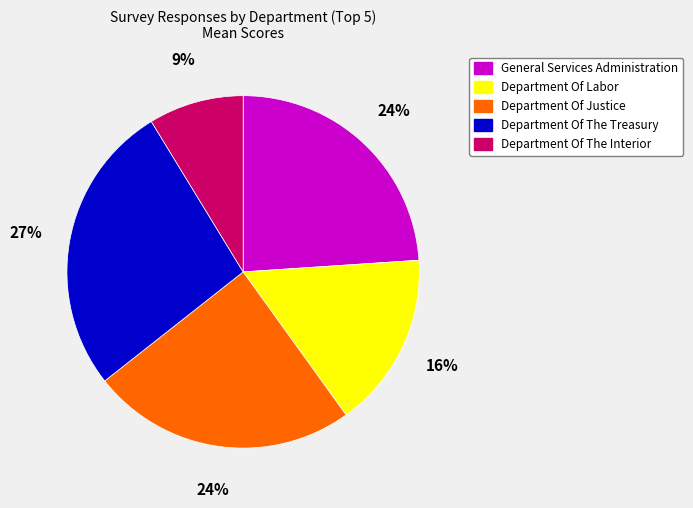

How many slices are in this pie chart?

5